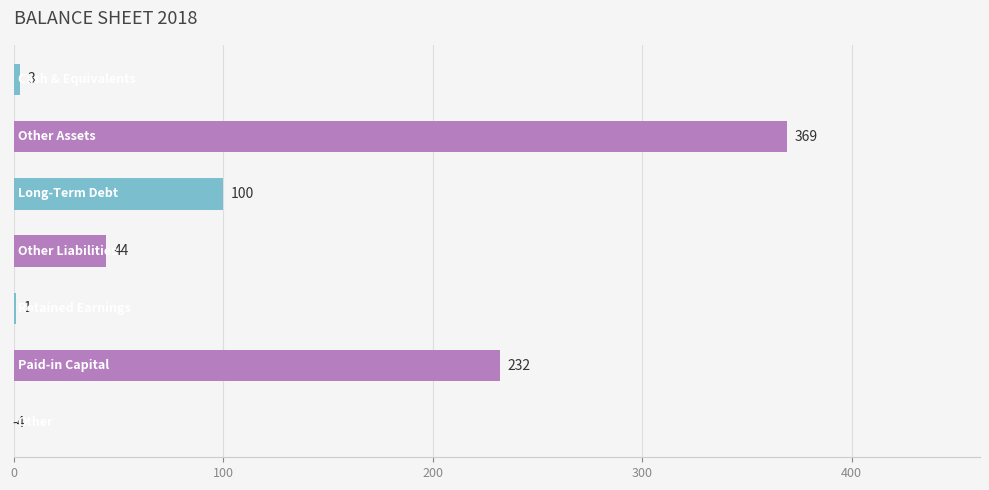

What is the maximum value shown in the chart?

369